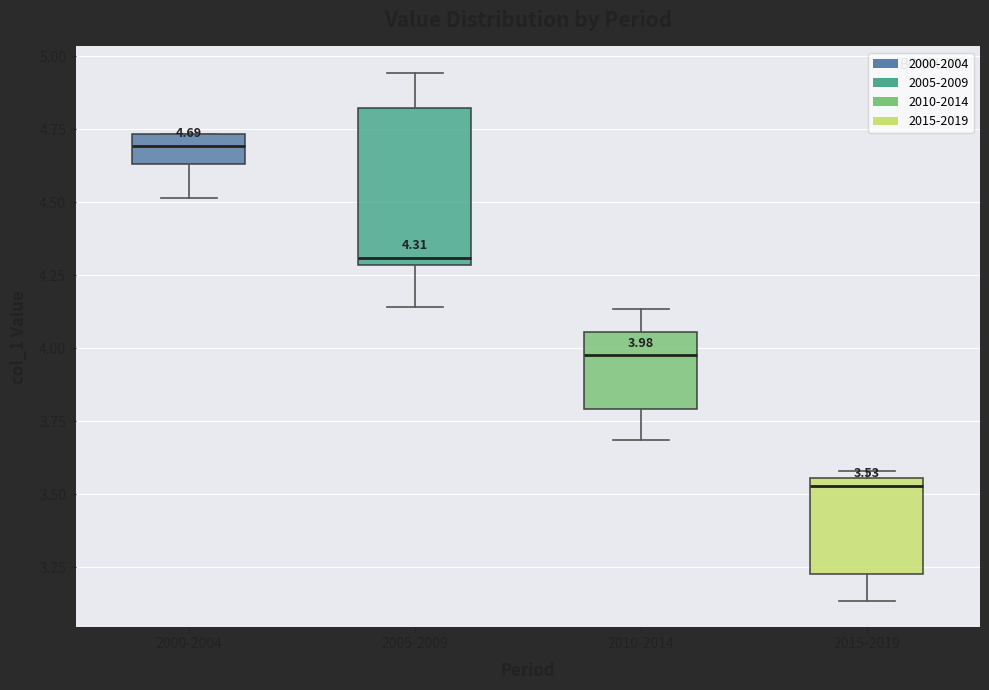

Comparing the boxes themselves (not the whiskers), which one is the tallest?

2005-2009